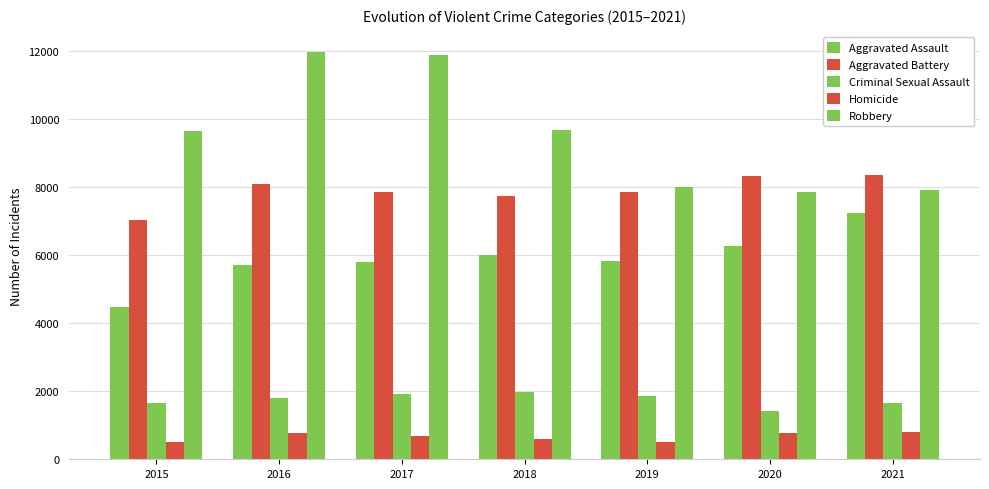

The Robbery series shows 11880 at 2017. True or false?

True